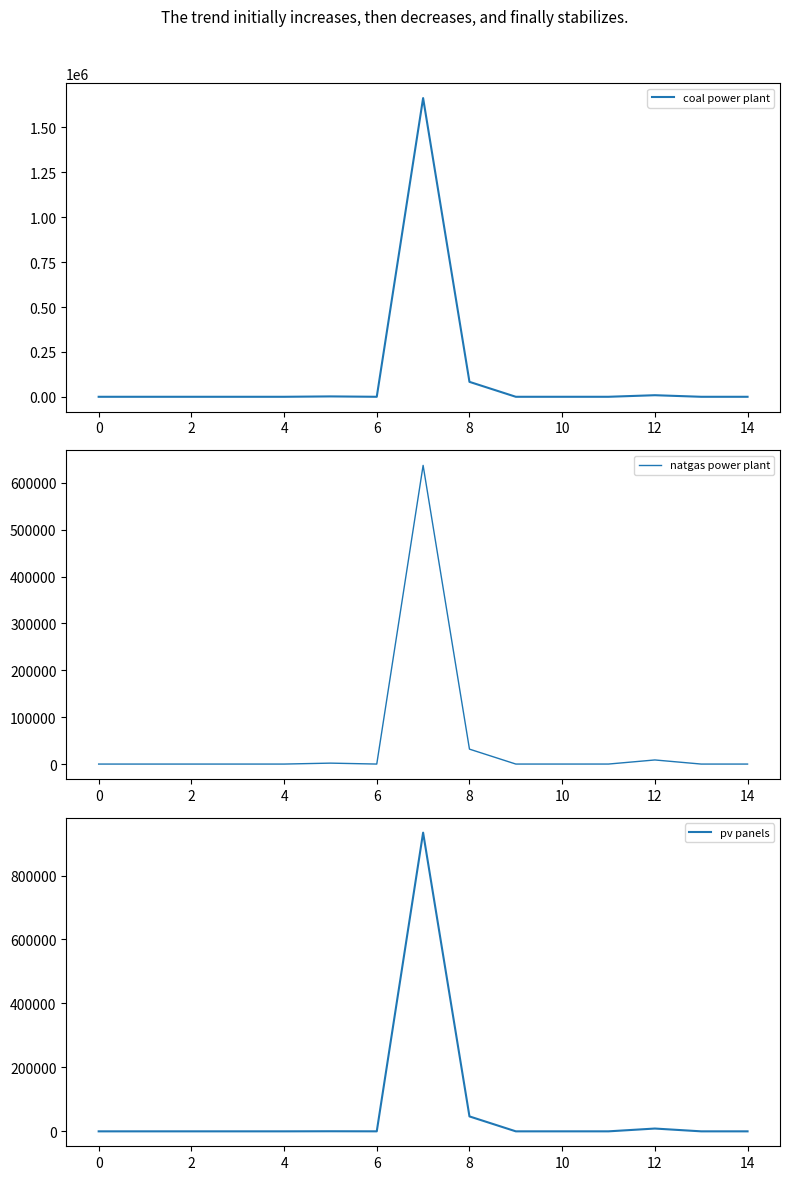

The natgas power plant series shows -271203.5 at 0. True or false?

False